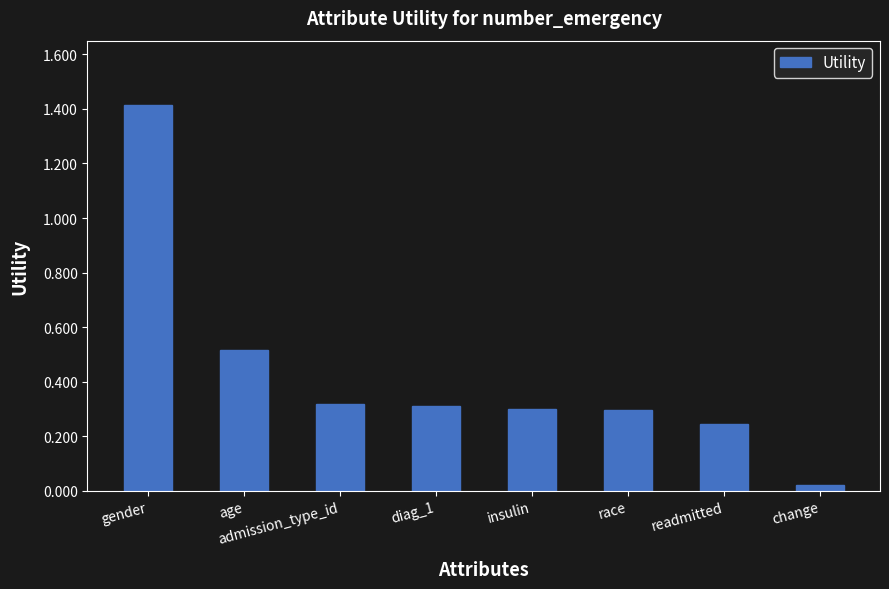

Between admission_type_id and age, which is larger?

age